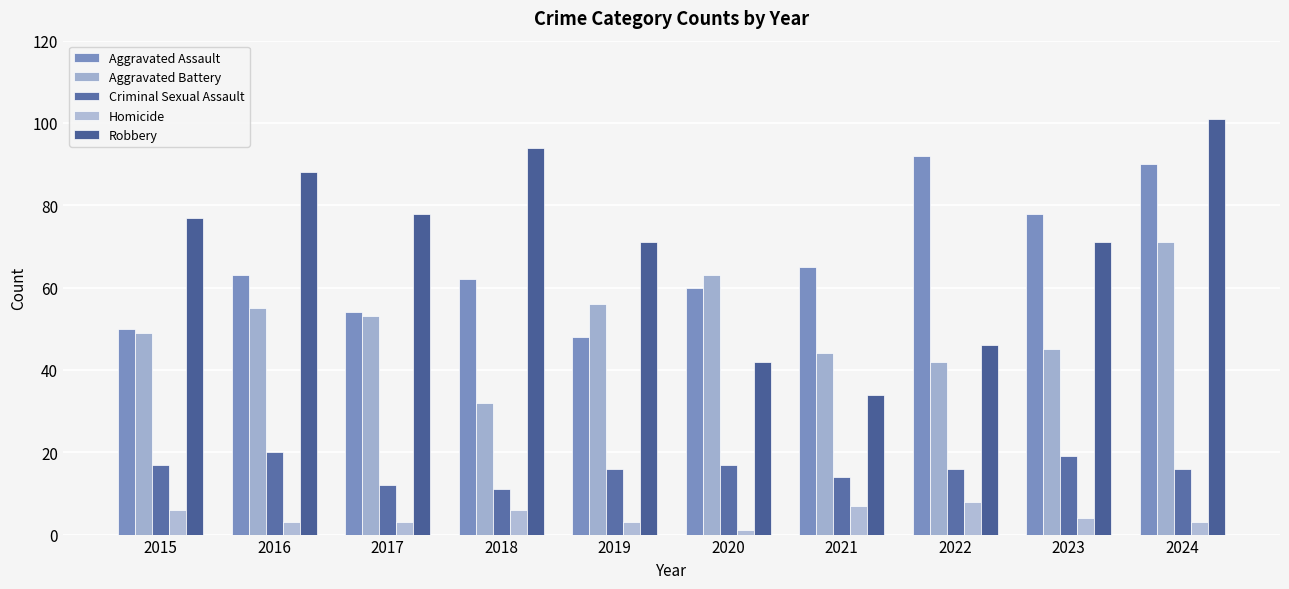

At how many categories does at least one series exceed 1?

10